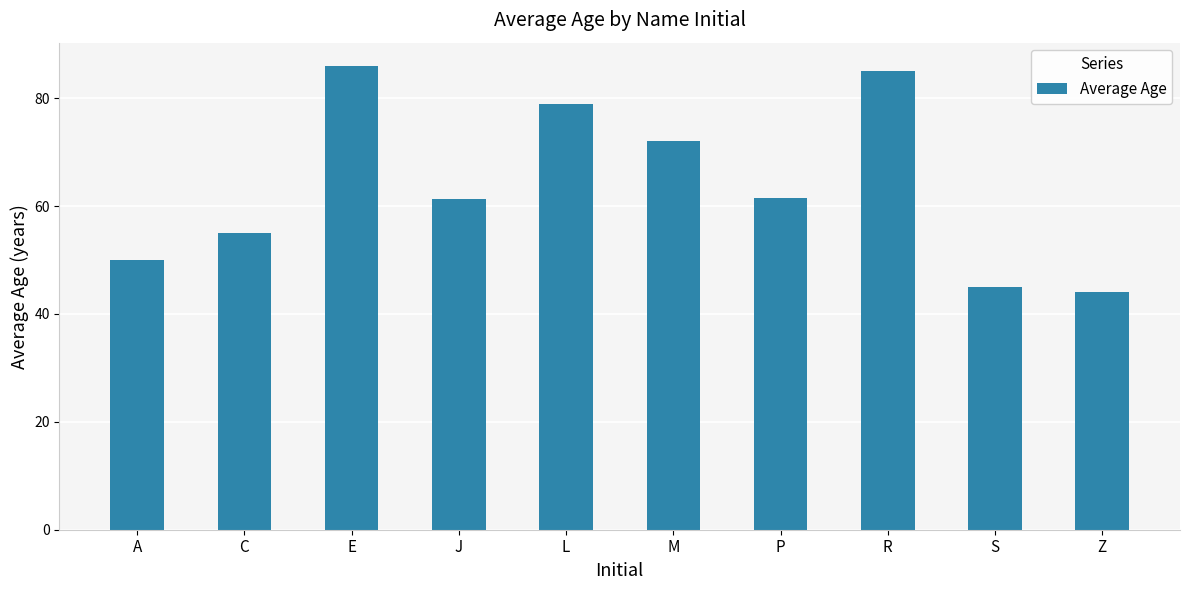

What is the approximate value at L?

79.0